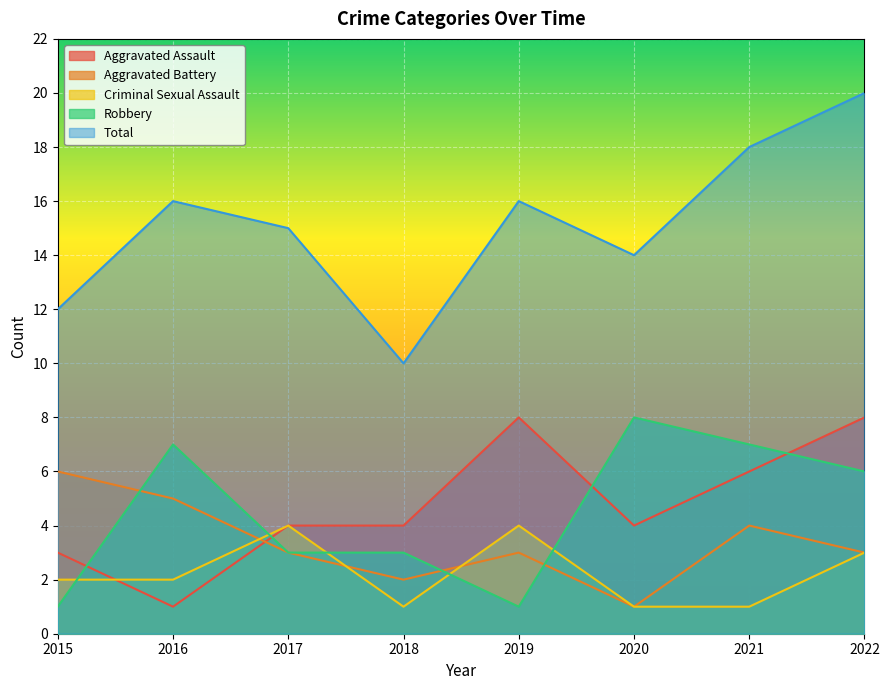

At which label does Aggravated Assault reach its peak?

2019